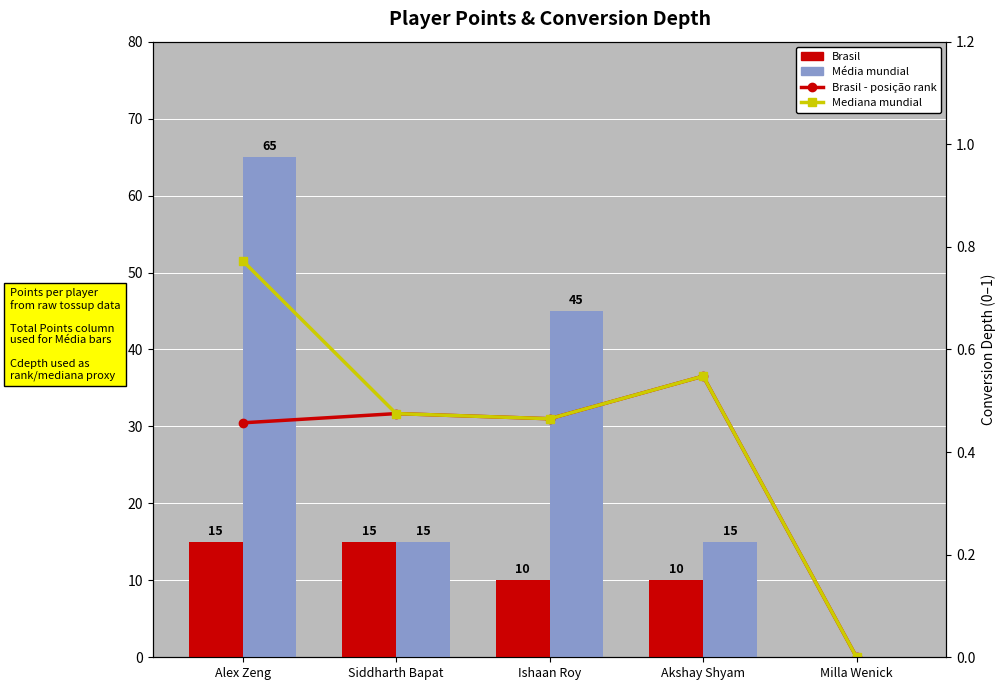

Where is Brasil - posição rank nearest to the value 0?

Milla Wenick